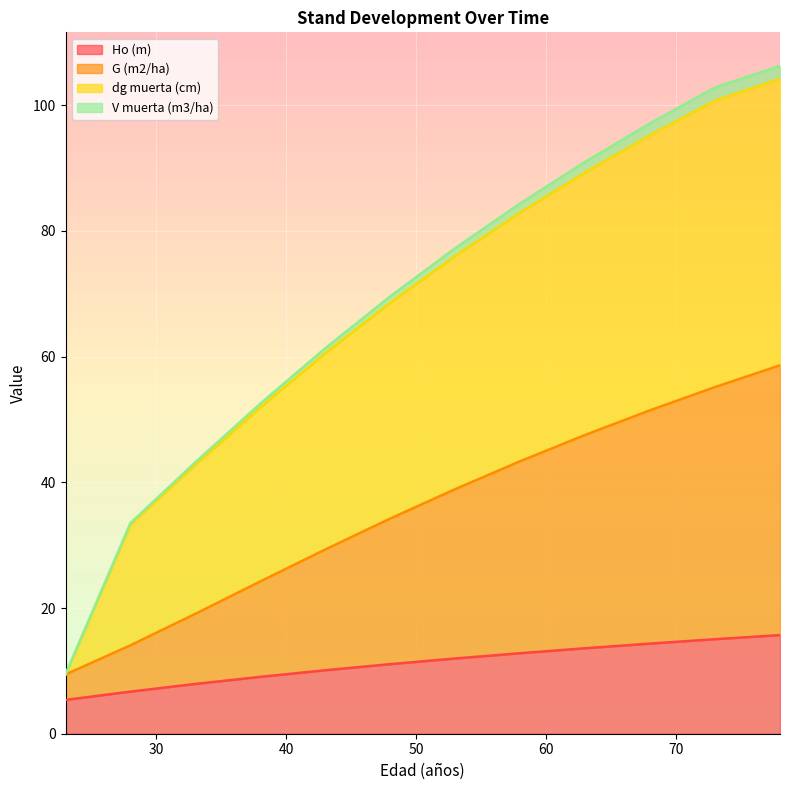

Reading left to right, extract all data points from this chart.

Ho (m): 23=5.4	28=6.7	33=7.9	38=9.1	43=10.1	48=11.1	53=12.0	58=12.8	63=13.6	68=14.3	73=15.0	78=15.7
G (m2/ha): 23=9.4	28=14.1	33=19.1	38=24.2	43=29.3	48=34.2	53=38.9	58=43.4	63=47.5	68=51.5	73=55.2	78=58.6
dg muerta (cm): 23=9.4	28=33.3	33=42.8	38=51.9	43=60.5	48=68.6	53=76.0	58=82.9	63=89.3	68=95.2	73=100.7	78=104.2
V muerta (m3/ha): 23=9.4	28=33.5	33=43.2	38=52.5	43=61.4	48=69.6	53=77.3	58=84.4	63=91.0	68=97.1	73=102.8	78=106.3